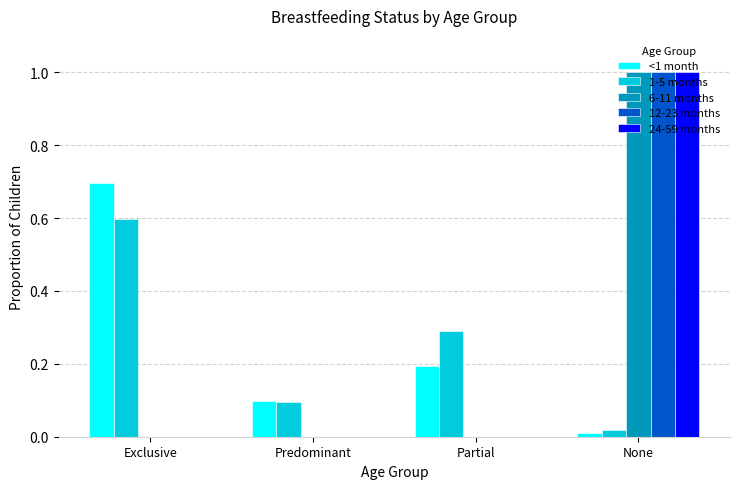

The value of 12-23 months at None is 0.5. True or false?

False